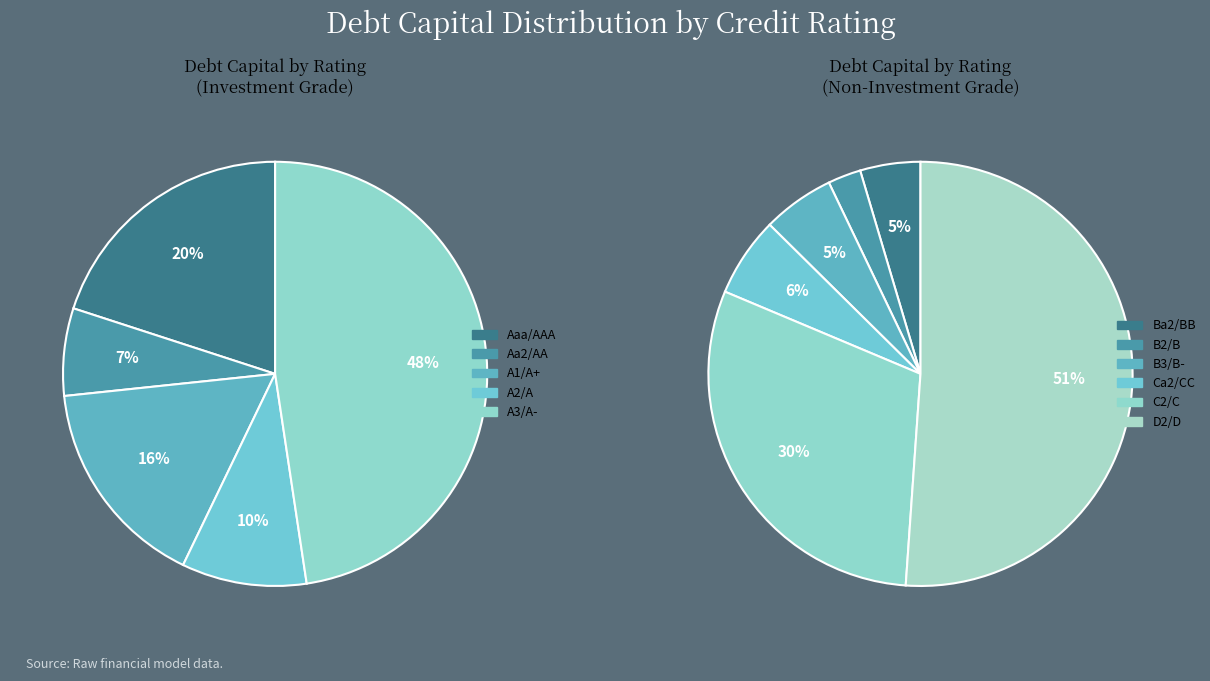

Count the number of slices in the pie.

11